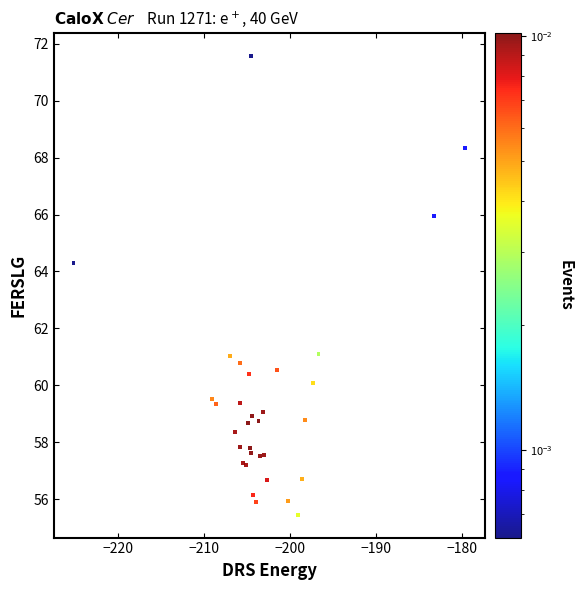

What Y value in the scatter plot is closest to 63?

64.3